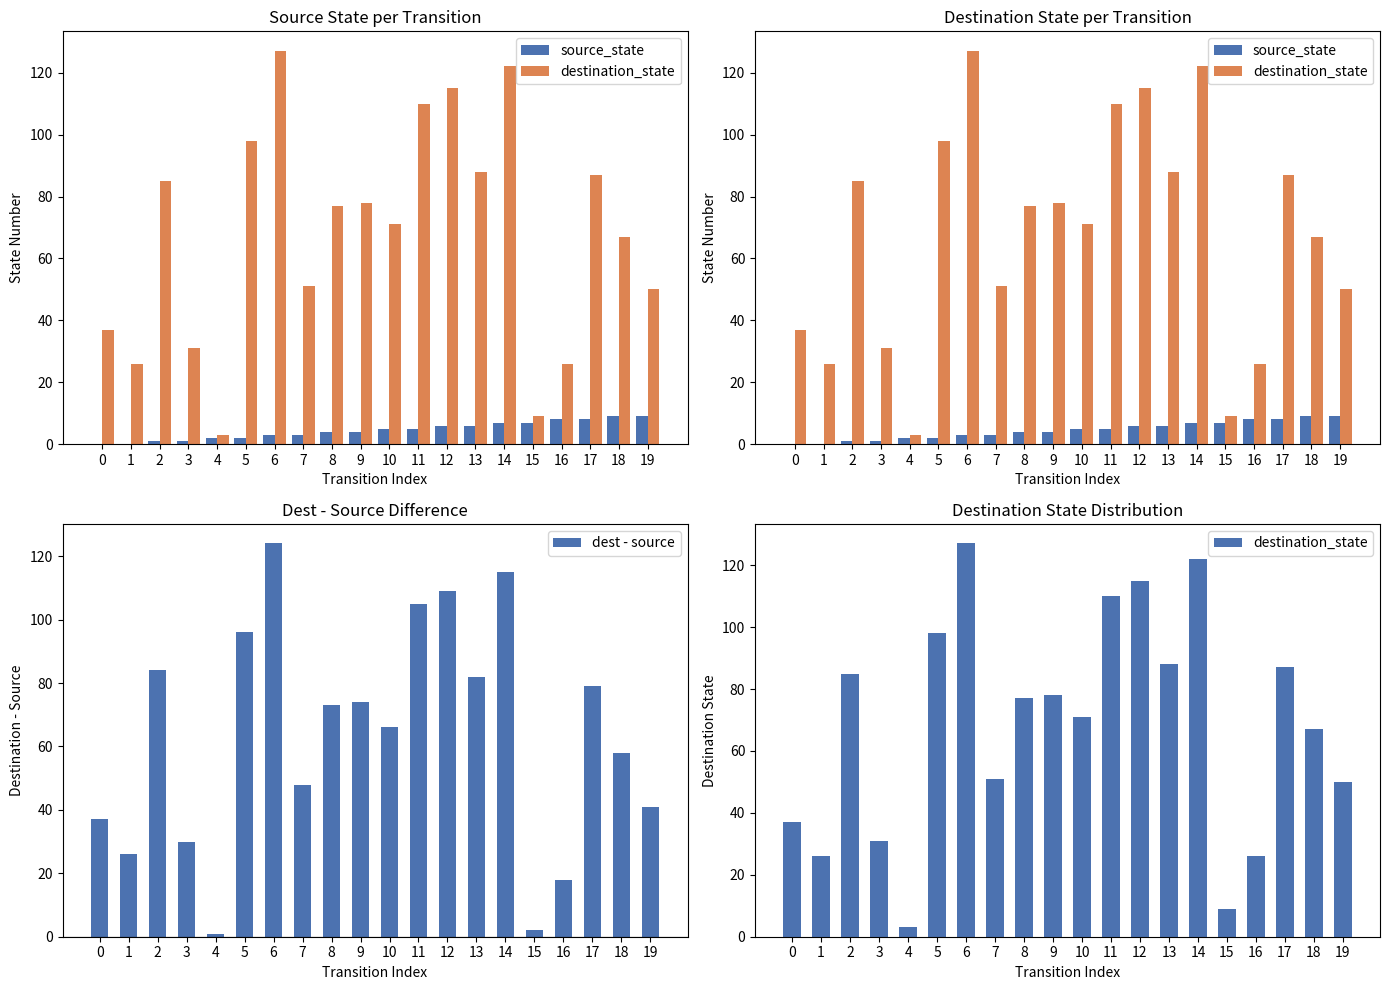

What is the sum of all destination_state values?

1358